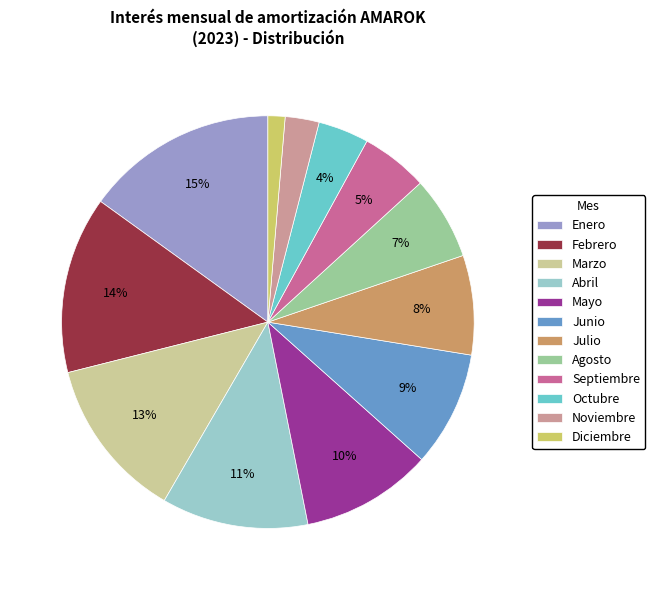

Does any single category account for the majority?

No